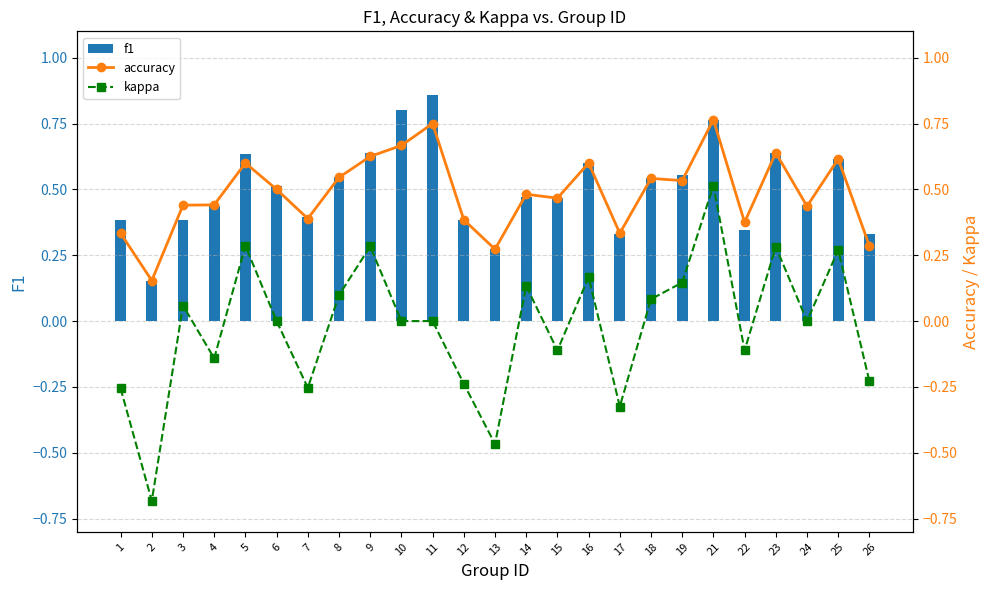

How many negative values does the kappa series have?

10